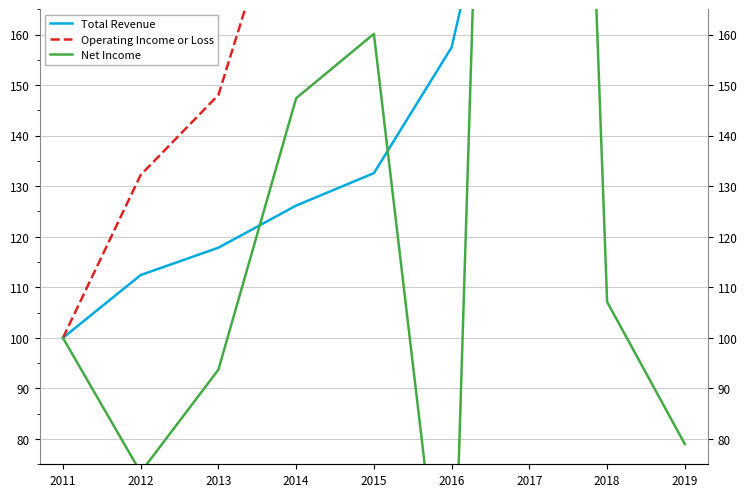

What is the value of the Operating Income or Loss point at the 9th from the left?

251.9